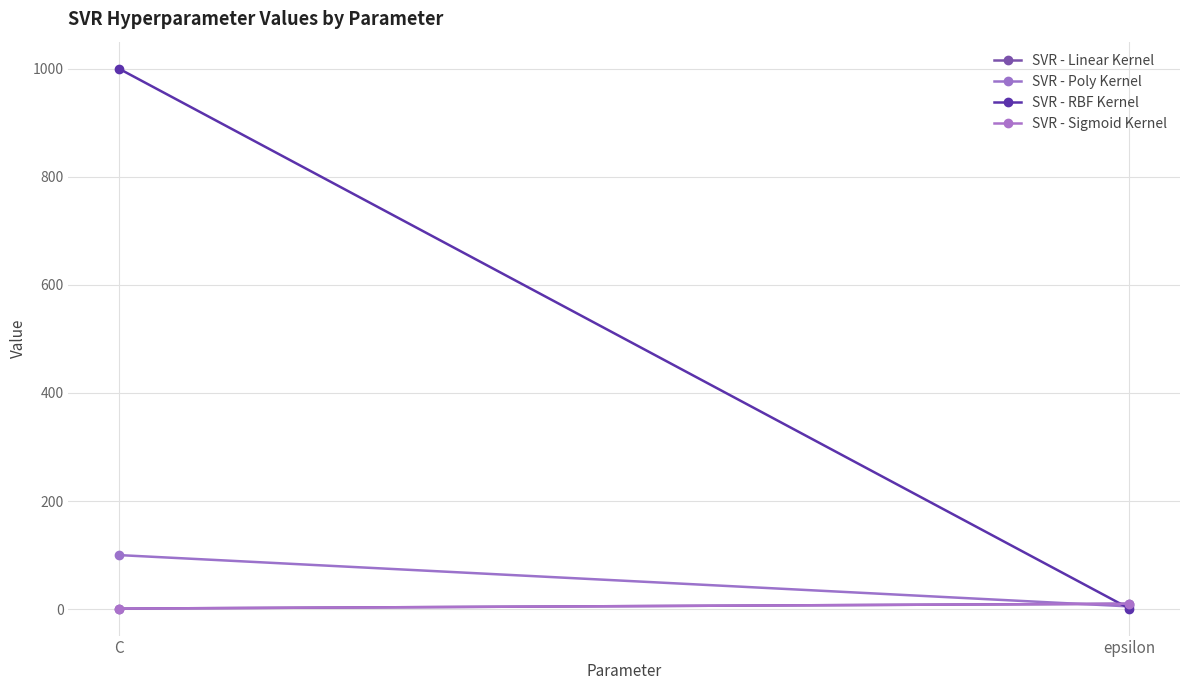

What position from the right is C?

2